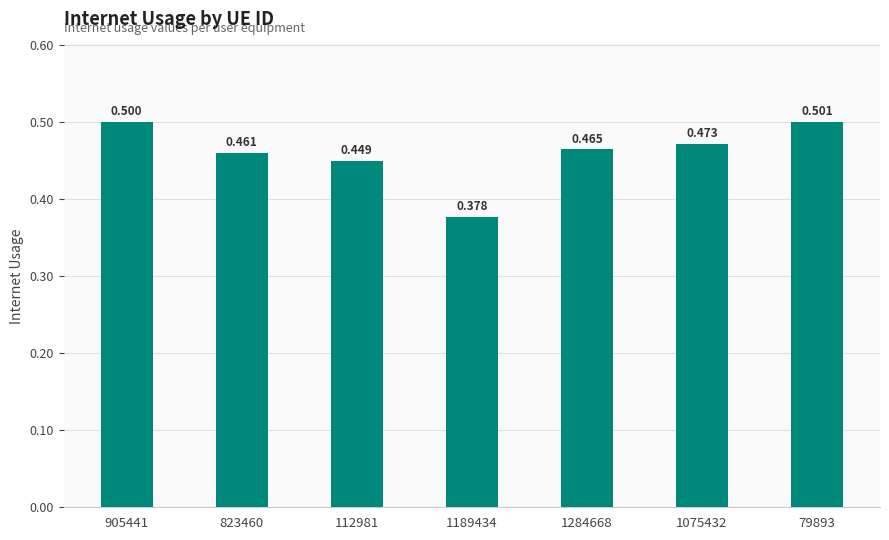

Does the chart contain any negative values?

No